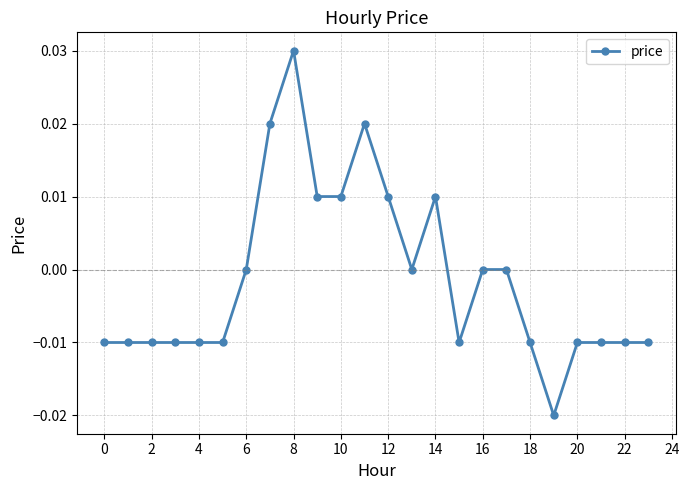

True or false: there are more than 2 points higher than both neighbors.

True